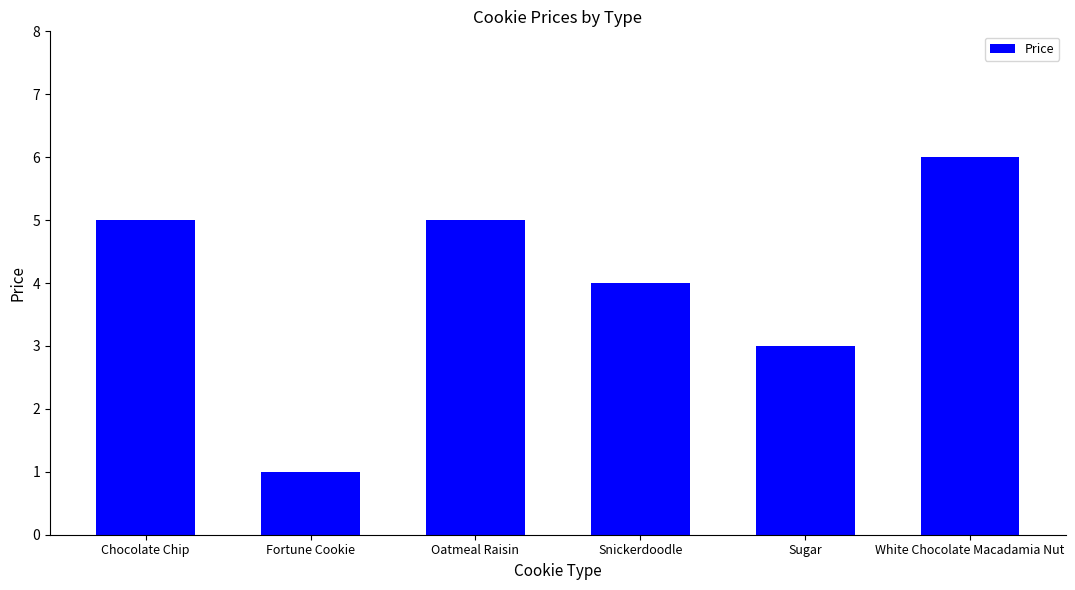

Reading left to right, what are all the values shown in this chart?

5	1	5	4	3	6